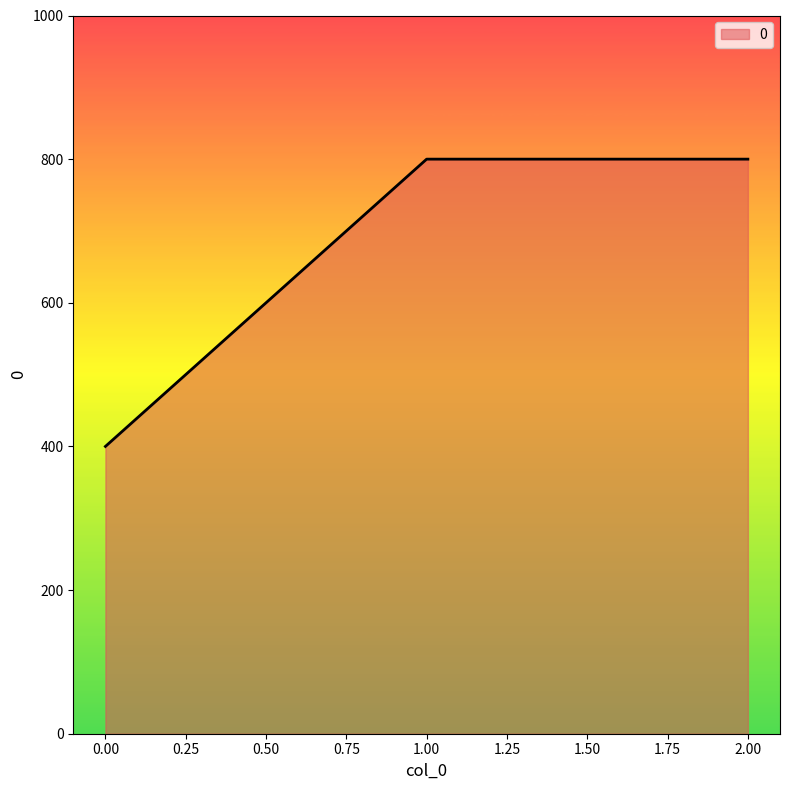

Approximately how many times larger is the value at 2.00 compared to 0.00?

2.0